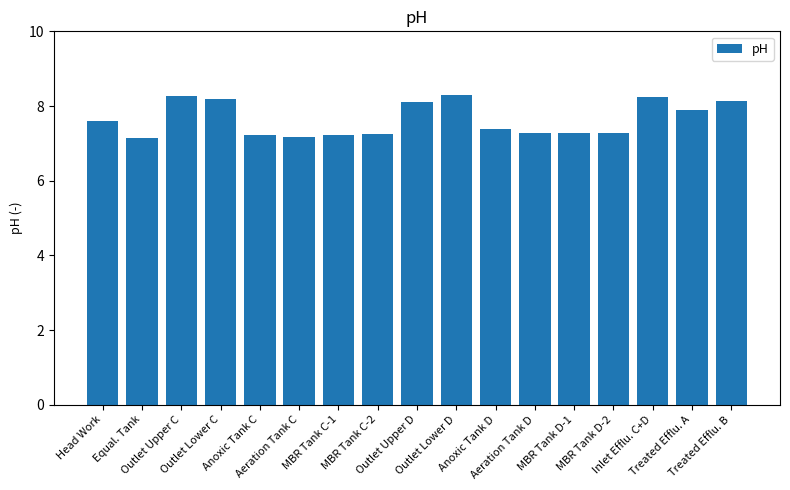

What is the ratio of the value at MBR Tank C-2 to the value at Head Work?

1.0